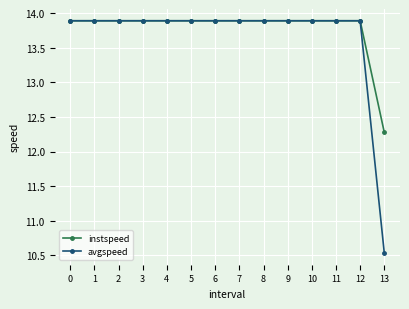

What is the minimum value shown in the chart?

10.5